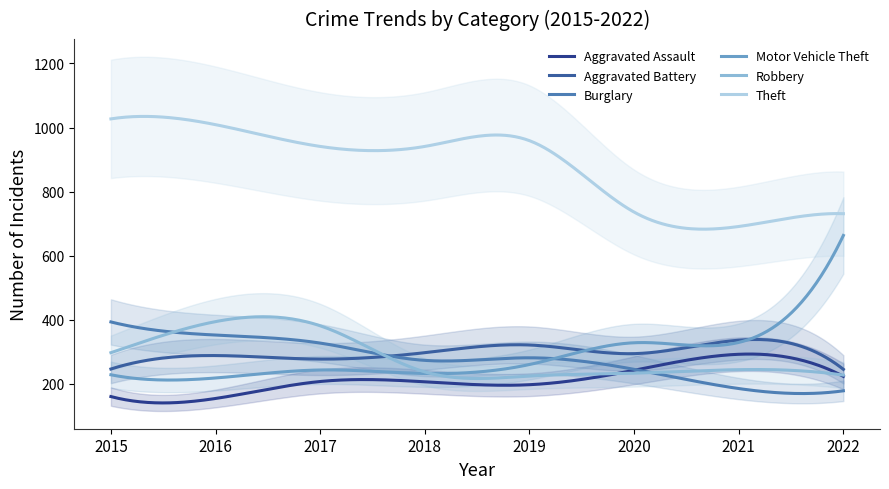

Between 2015 and 2019, which series saw the biggest shift?

Burglary